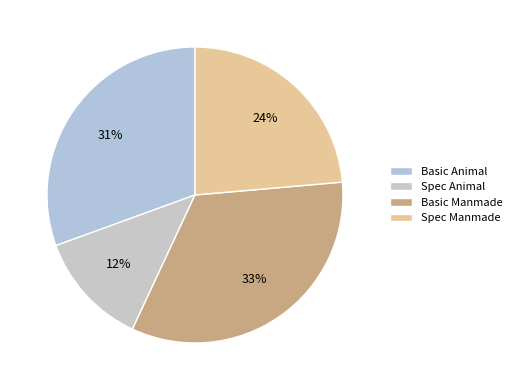

Which has a higher value, Spec Manmade or Spec Animal?

Spec Manmade